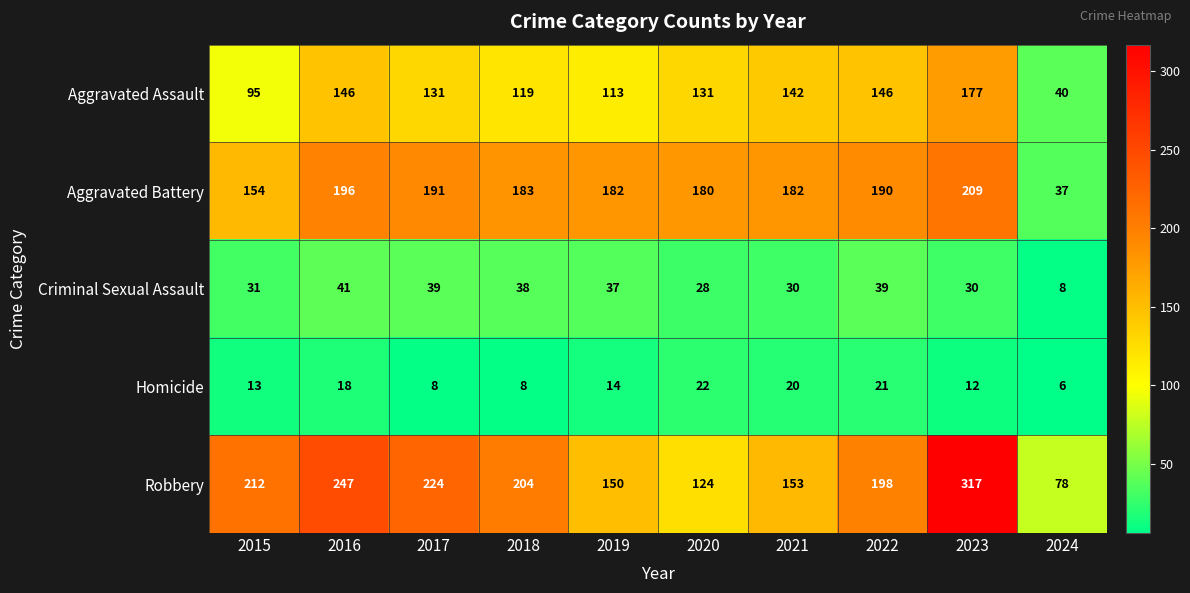

What is the difference between the maximum and minimum values in the Aggravated Assault series?

137